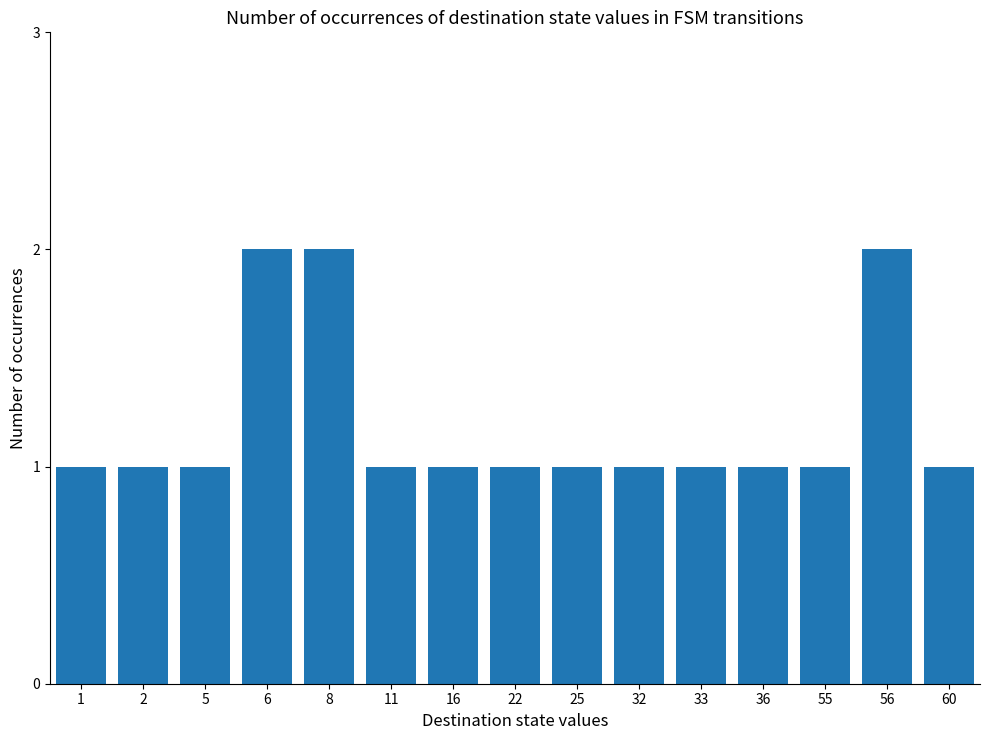

The value at 25 is 1. True or false?

True